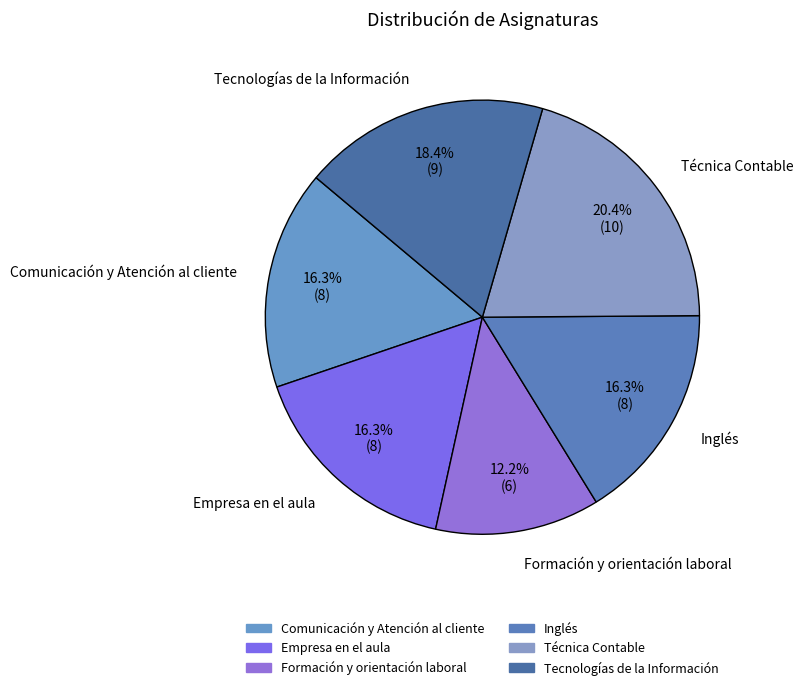

To the nearest percent, what percentage of the pie is Técnica Contable?

20%